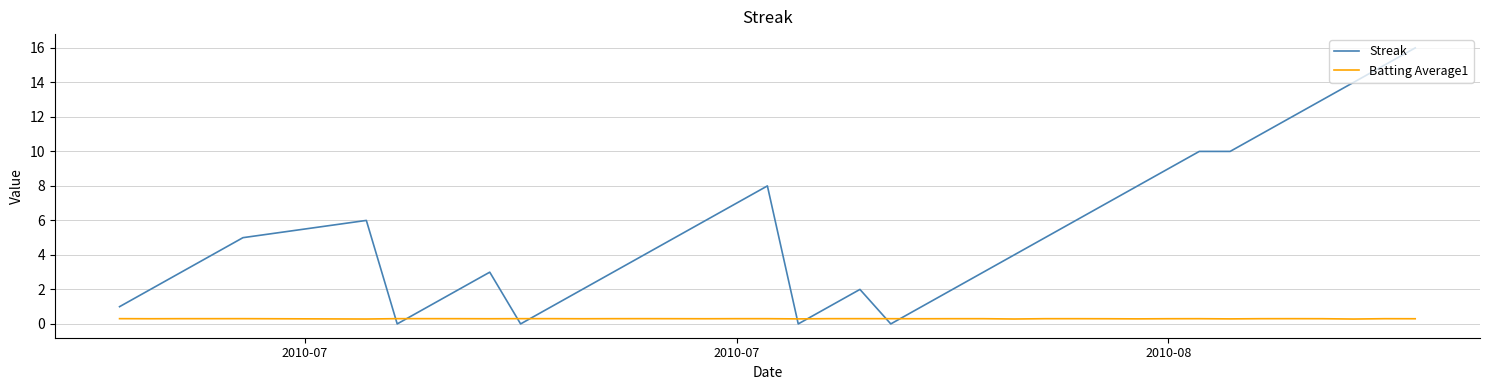

Which series has the largest total across all categories?

Streak